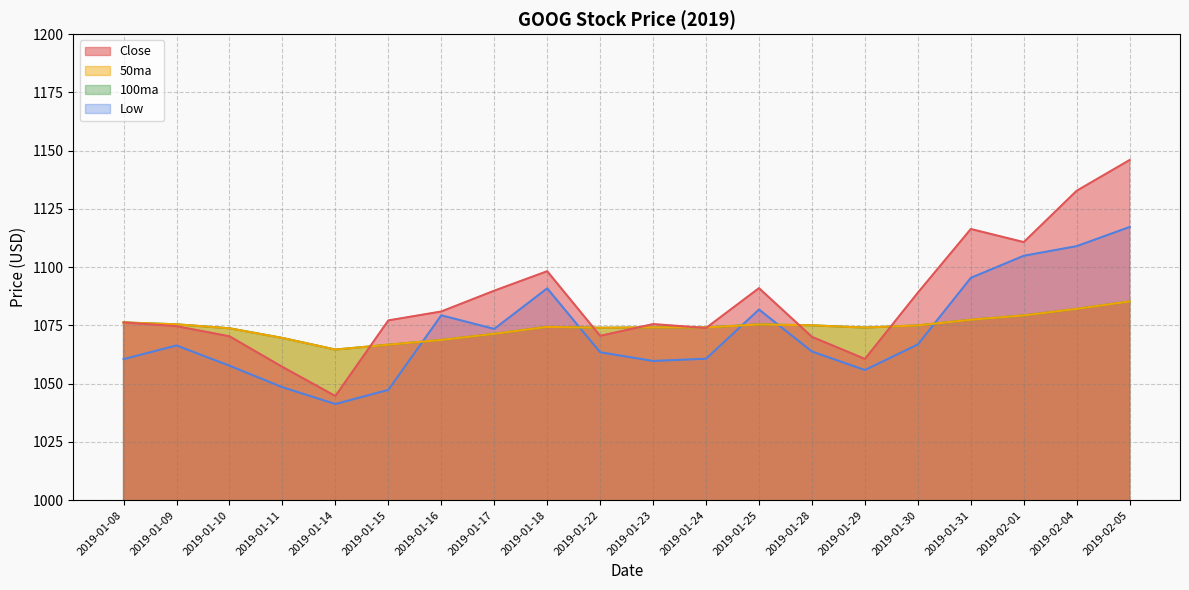

True or false: 100ma and 50ma cross at least once.

False